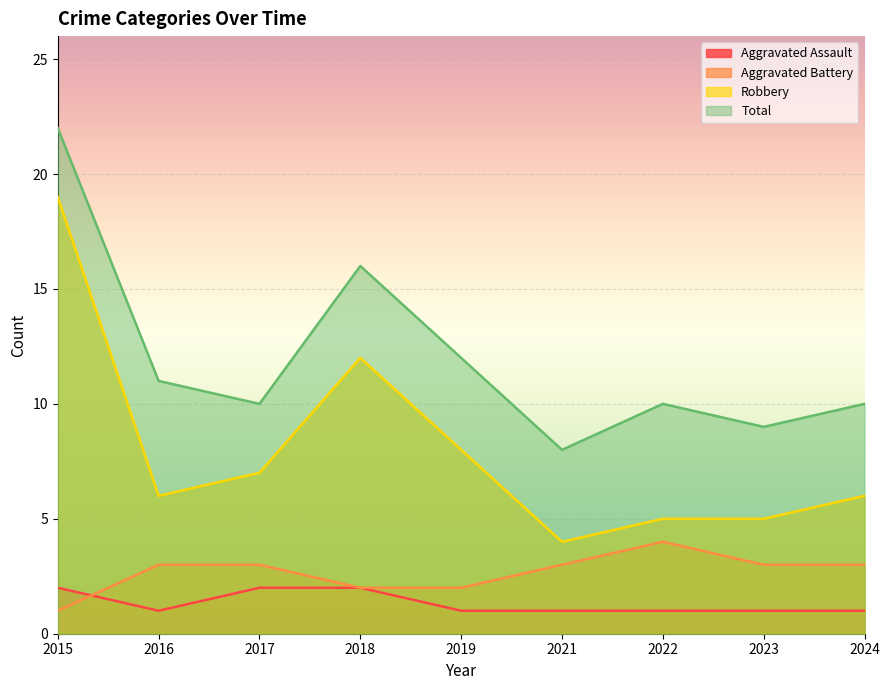

What is the sum of the Total values at 2017 and 2021?

18